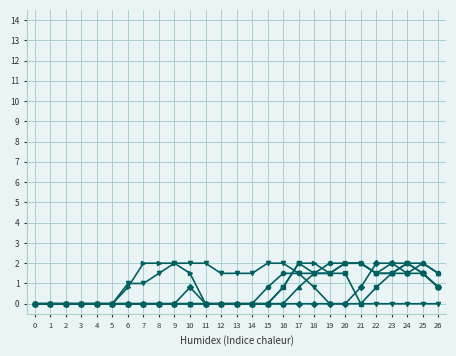

What is the total value across all series at 26?

5.4